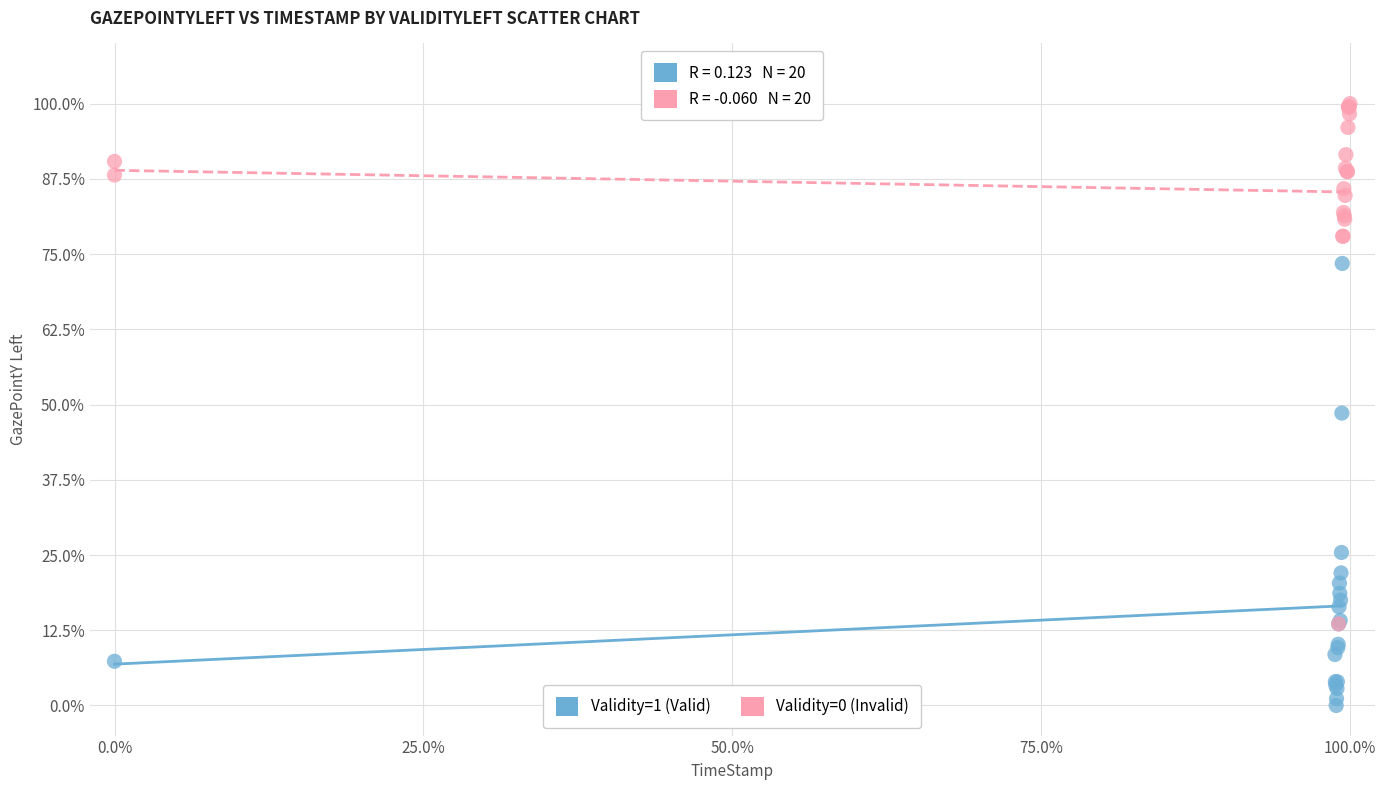

Which series reaches the minimum Y coordinate?

Validity=1 (Valid)